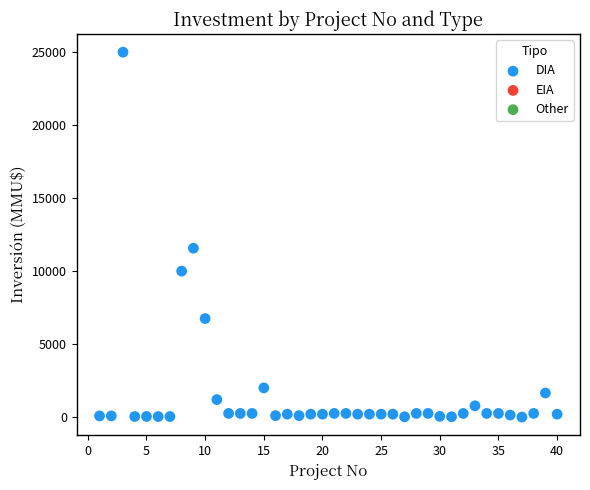

What Y value in the scatter plot is closest to 12500?

11570